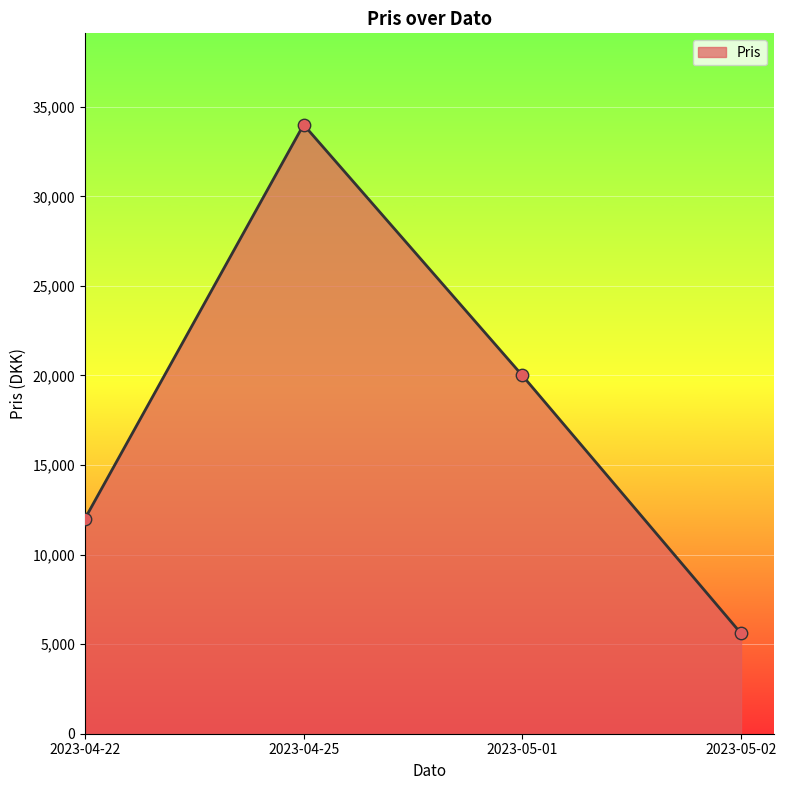

What is the change in value from 2023-04-25 to 2023-05-01?

-14000